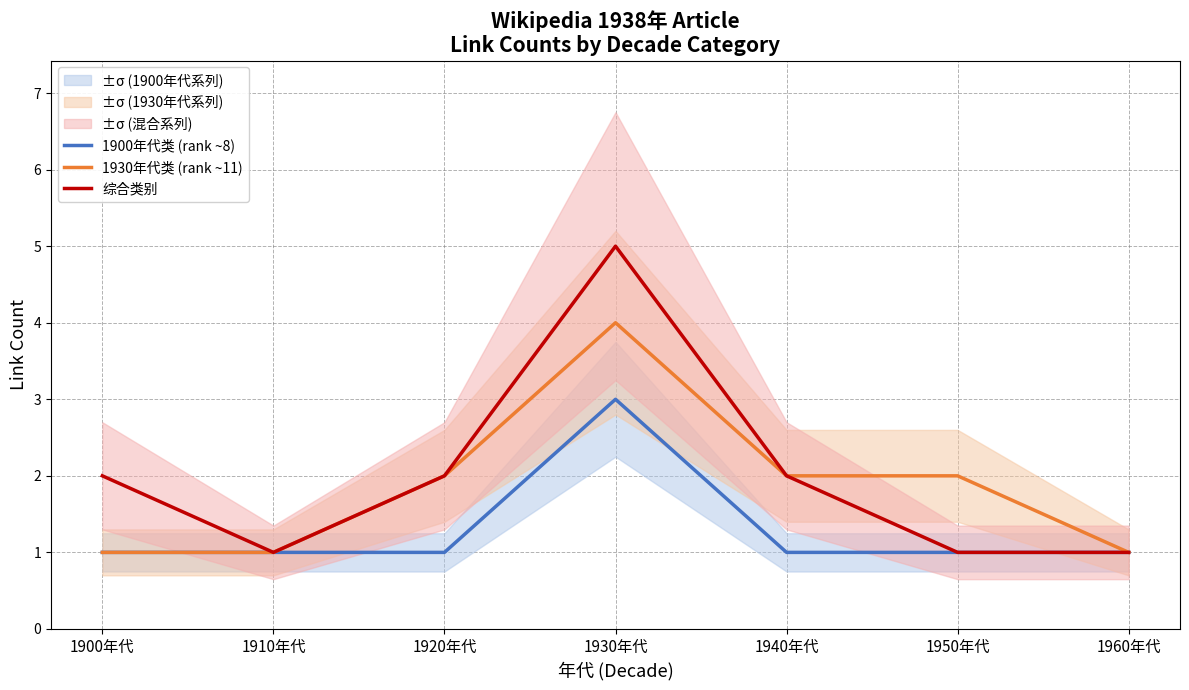

True or false: 综合类别 has more than 0 points higher than both neighbors.

True